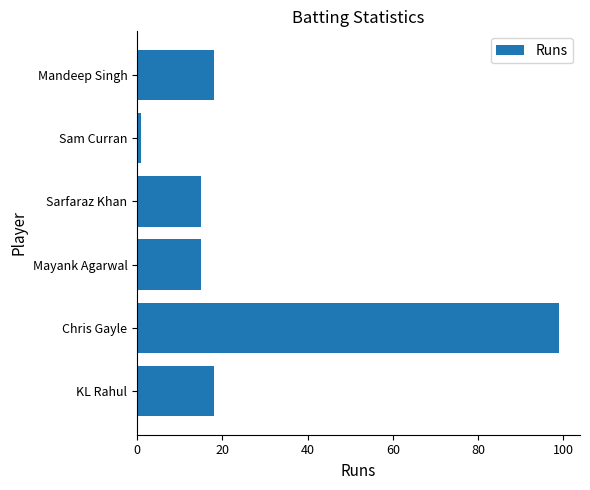

What is the maximum value shown in the chart?

99